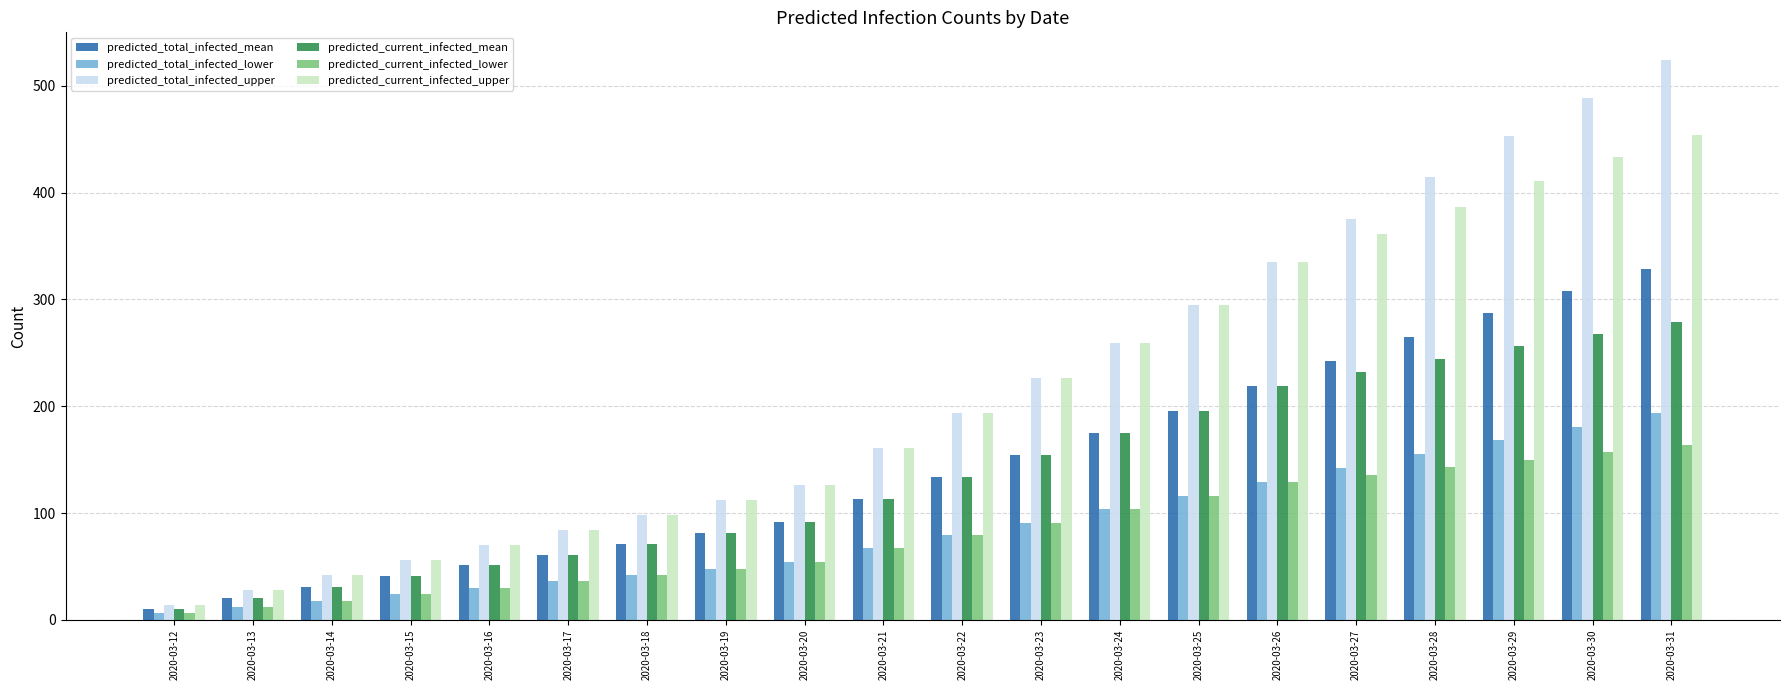

Reading left to right, transcribe all the data shown in this chart.

predicted_total_infected_mean: 2020-03-12=10	2020-03-13=20	2020-03-14=31	2020-03-15=41	2020-03-16=51	2020-03-17=61	2020-03-18=71	2020-03-19=81	2020-03-20=92	2020-03-21=113	2020-03-22=134	2020-03-23=154	2020-03-24=175	2020-03-25=196	2020-03-26=219	2020-03-27=242	2020-03-28=265	2020-03-29=287	2020-03-30=308	2020-03-31=329
predicted_total_infected_lower: 2020-03-12=6	2020-03-13=12	2020-03-14=18	2020-03-15=24	2020-03-16=30	2020-03-17=36	2020-03-18=42	2020-03-19=48	2020-03-20=54	2020-03-21=67	2020-03-22=79	2020-03-23=91	2020-03-24=104	2020-03-25=116	2020-03-26=129	2020-03-27=142	2020-03-28=155	2020-03-29=168	2020-03-30=181	2020-03-31=194
predicted_total_infected_upper: 2020-03-12=14	2020-03-13=28	2020-03-14=42	2020-03-15=56	2020-03-16=70	2020-03-17=84	2020-03-18=98	2020-03-19=112	2020-03-20=126	2020-03-21=161	2020-03-22=194	2020-03-23=226	2020-03-24=259	2020-03-25=295	2020-03-26=335	2020-03-27=375	2020-03-28=415	2020-03-29=453	2020-03-30=489	2020-03-31=524
predicted_current_infected_mean: 2020-03-12=10	2020-03-13=20	2020-03-14=31	2020-03-15=41	2020-03-16=51	2020-03-17=61	2020-03-18=71	2020-03-19=81	2020-03-20=92	2020-03-21=113	2020-03-22=134	2020-03-23=154	2020-03-24=175	2020-03-25=196	2020-03-26=219	2020-03-27=232	2020-03-28=244	2020-03-29=256	2020-03-30=268	2020-03-31=279
predicted_current_infected_lower: 2020-03-12=6	2020-03-13=12	2020-03-14=18	2020-03-15=24	2020-03-16=30	2020-03-17=36	2020-03-18=42	2020-03-19=48	2020-03-20=54	2020-03-21=67	2020-03-22=79	2020-03-23=91	2020-03-24=104	2020-03-25=116	2020-03-26=129	2020-03-27=136	2020-03-28=143	2020-03-29=150	2020-03-30=157	2020-03-31=164
predicted_current_infected_upper: 2020-03-12=14	2020-03-13=28	2020-03-14=42	2020-03-15=56	2020-03-16=70	2020-03-17=84	2020-03-18=98	2020-03-19=112	2020-03-20=126	2020-03-21=161	2020-03-22=194	2020-03-23=226	2020-03-24=259	2020-03-25=295	2020-03-26=335	2020-03-27=361	2020-03-28=387	2020-03-29=411	2020-03-30=433	2020-03-31=454